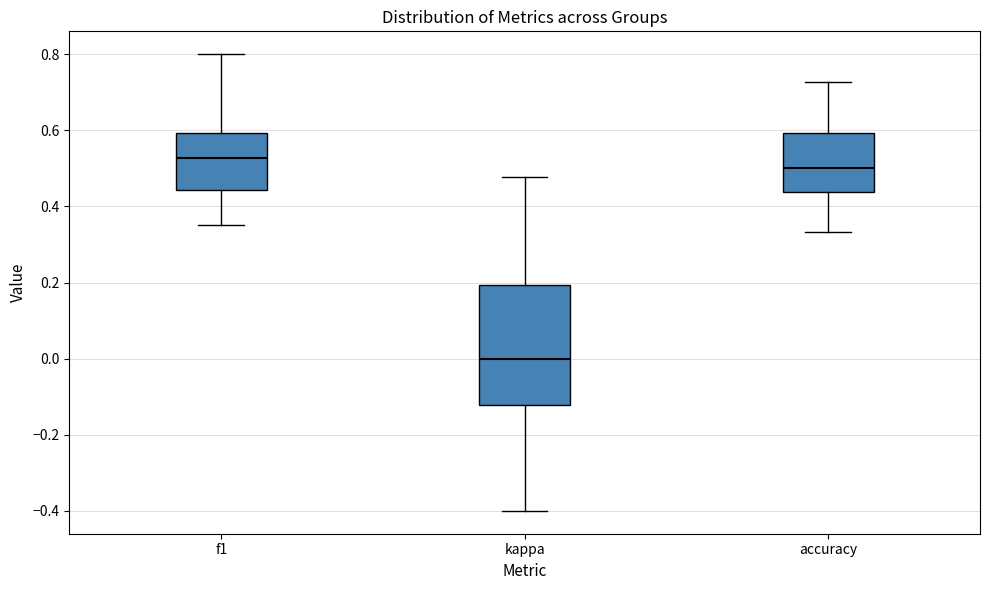

Where does the upper whisker of the box for accuracy end on the y-axis? The values are not printed on the chart, so give them approximately, as read against the axis.

0.72